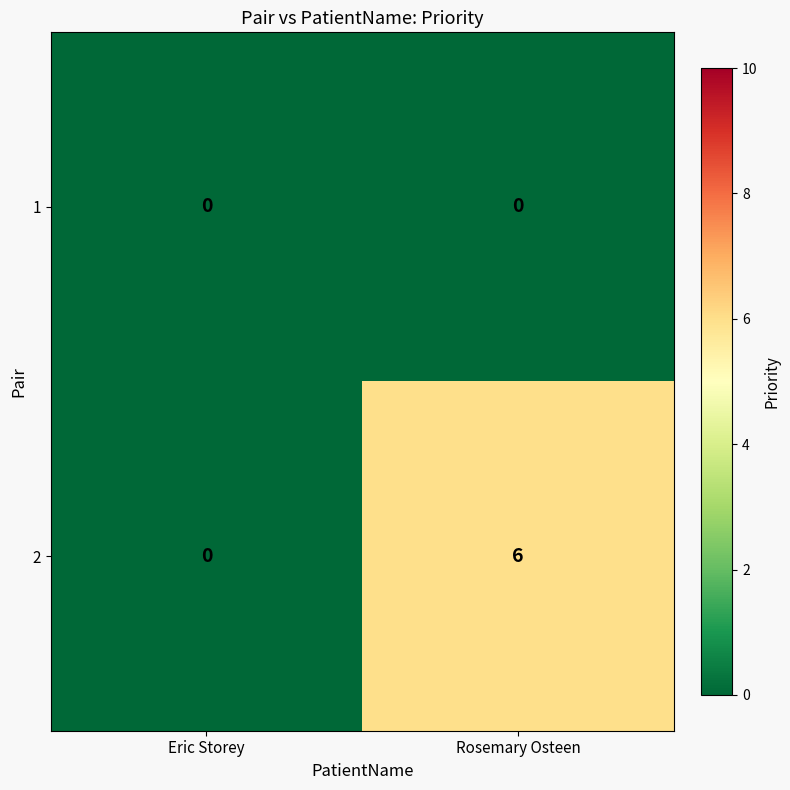

Reading left to right, list all the values displayed in this chart.

1: Eric Storey=0	Rosemary Osteen=0
2: Eric Storey=0	Rosemary Osteen=6